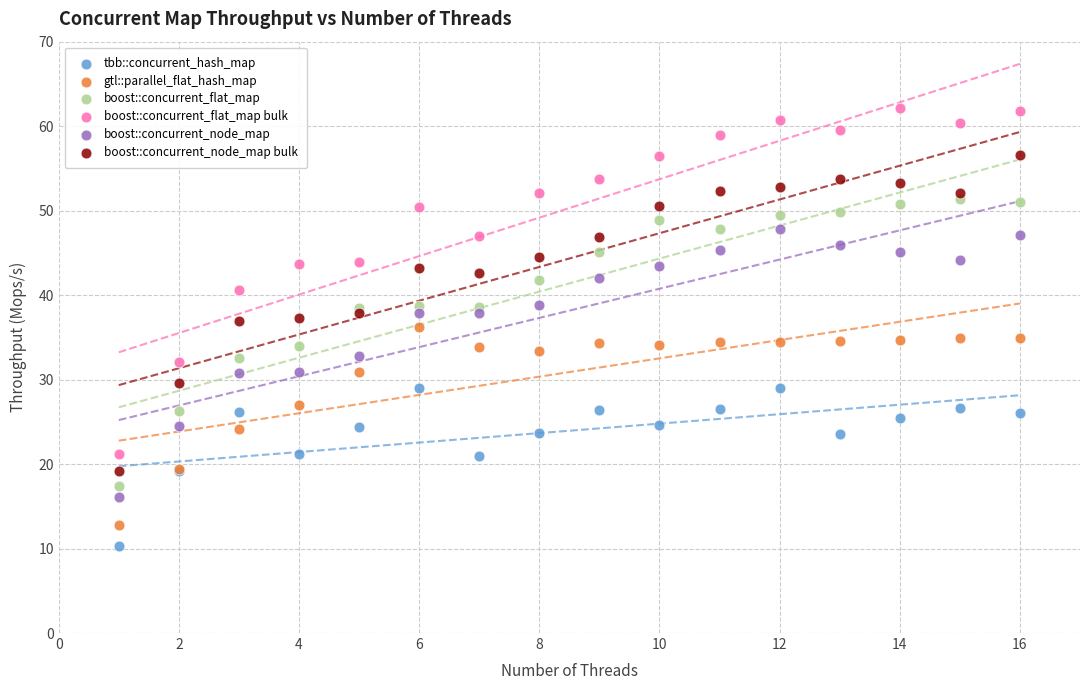

What are all the series names shown in the legend?

tbb::concurrent_hash_map, gtl::parallel_flat_hash_map, boost::concurrent_flat_map, boost::concurrent_flat_map bulk, boost::concurrent_node_map, boost::concurrent_node_map bulk